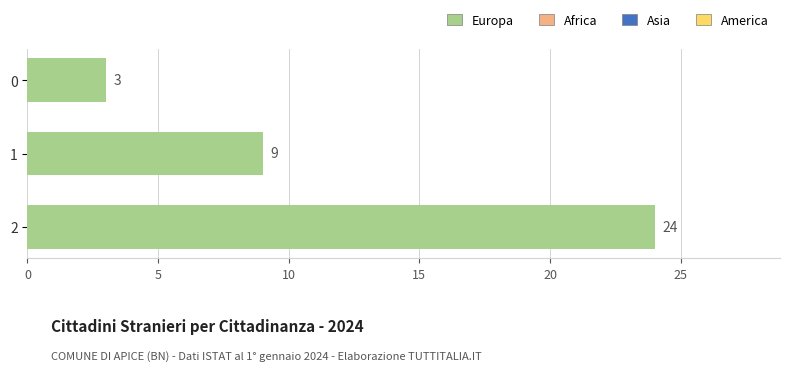

Approximately how many times larger is the value at 2 compared to 0?

8.0